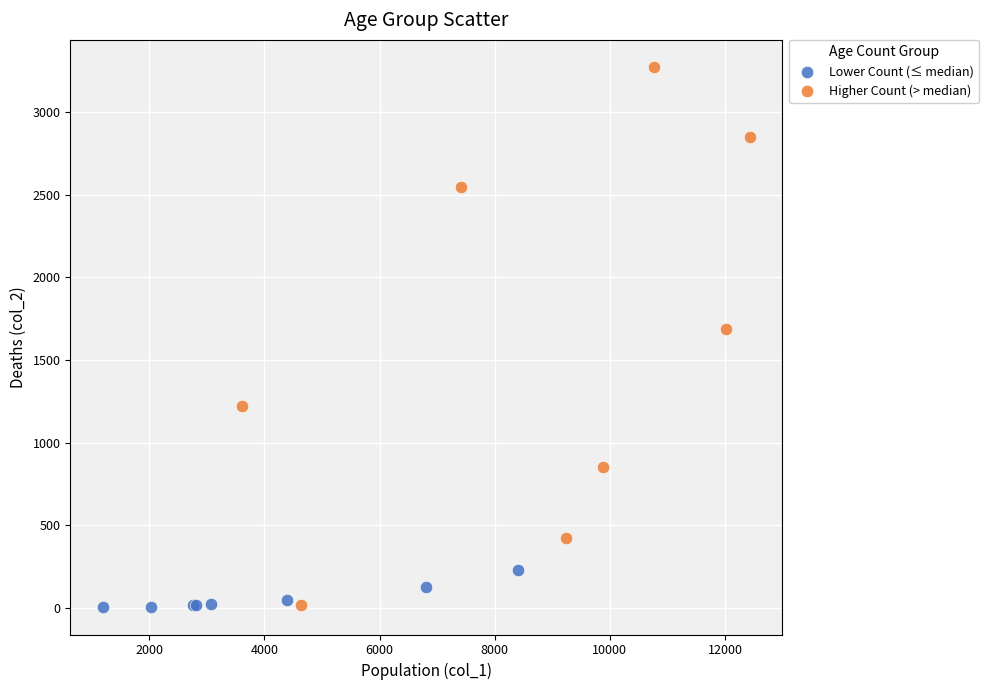

Which series contains the highest Y value?

Higher Count (> median)